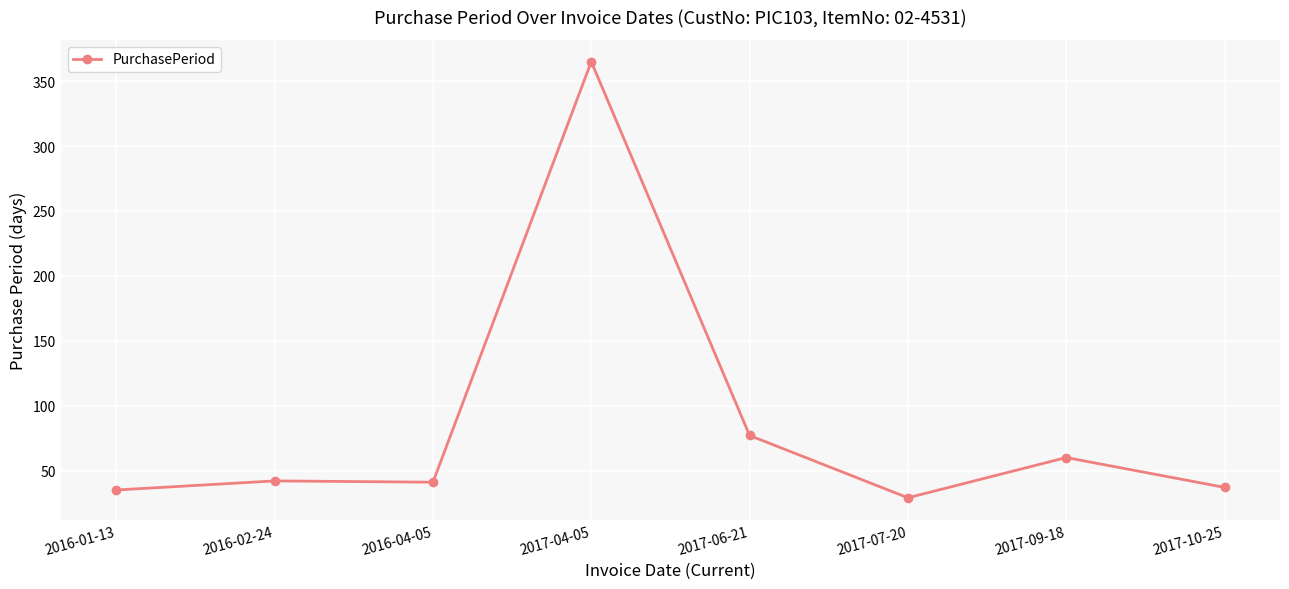

True or false: there are more than 0 points higher than both neighbors.

True